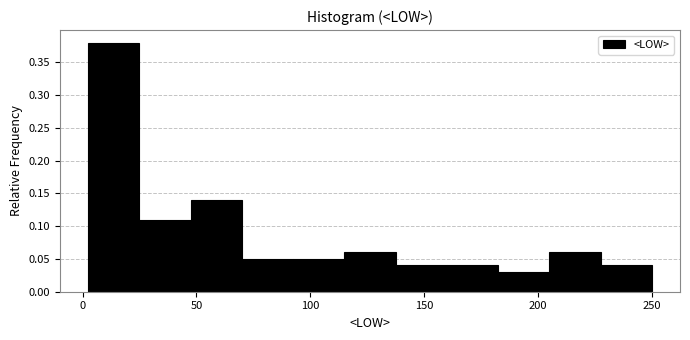

How tall is the bar that spans 160 to 180 on the x-axis? Neither the bar edges nor the heights are printed on the chart, so give them approximately, as read against the axes.

0.04